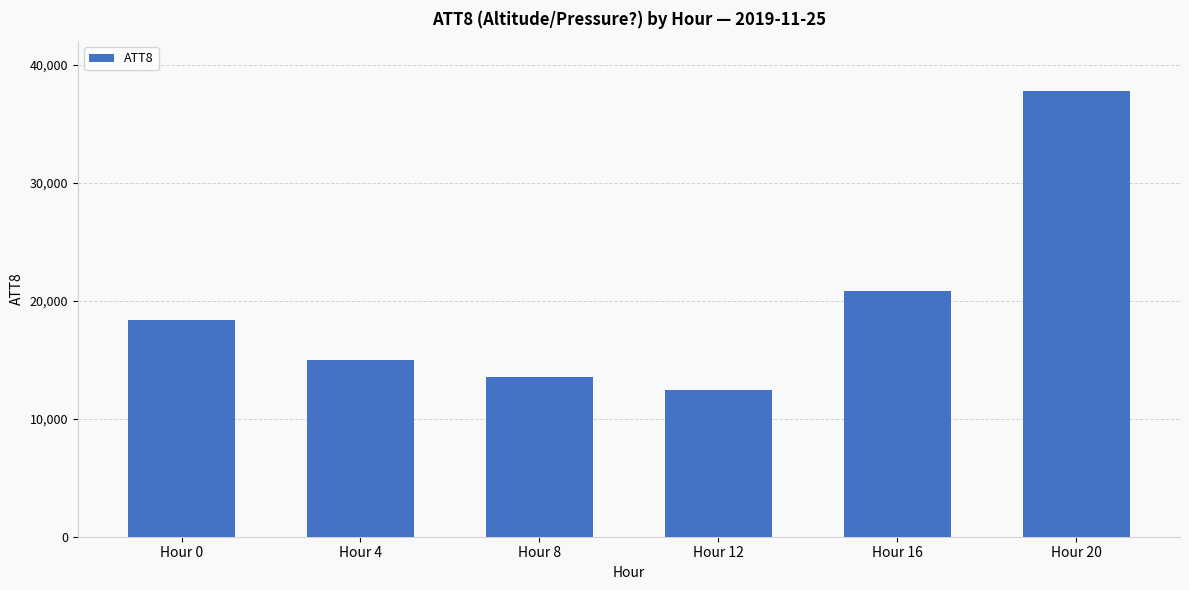

How many data points are less than 18400?

3